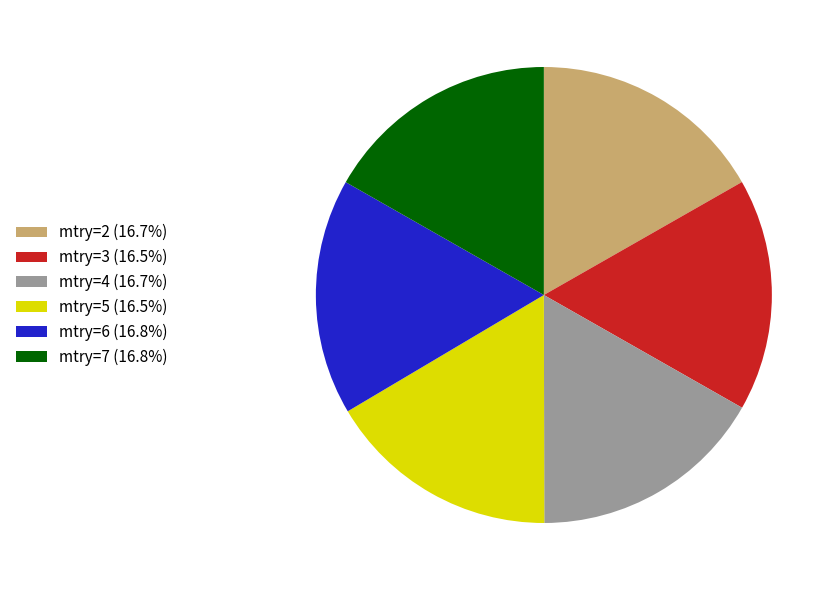

Do mtry=4 (16.7%) and mtry=3 (16.5%) together represent more than half of the pie?

No